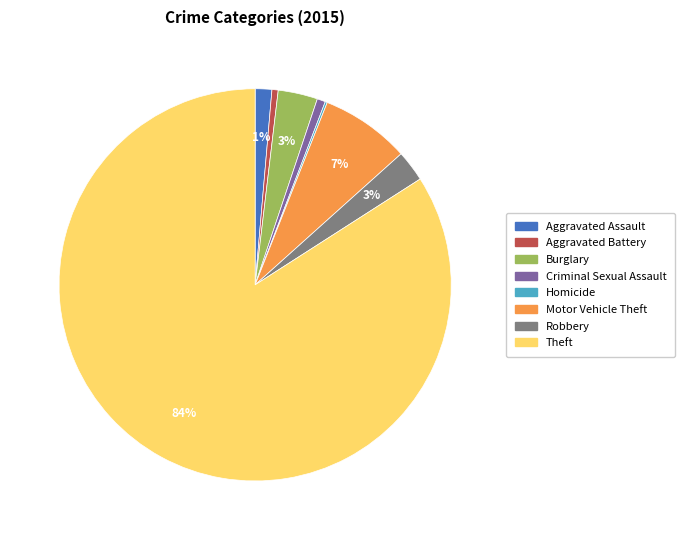

Is it true that Aggravated Battery is 1% of the pie?

True